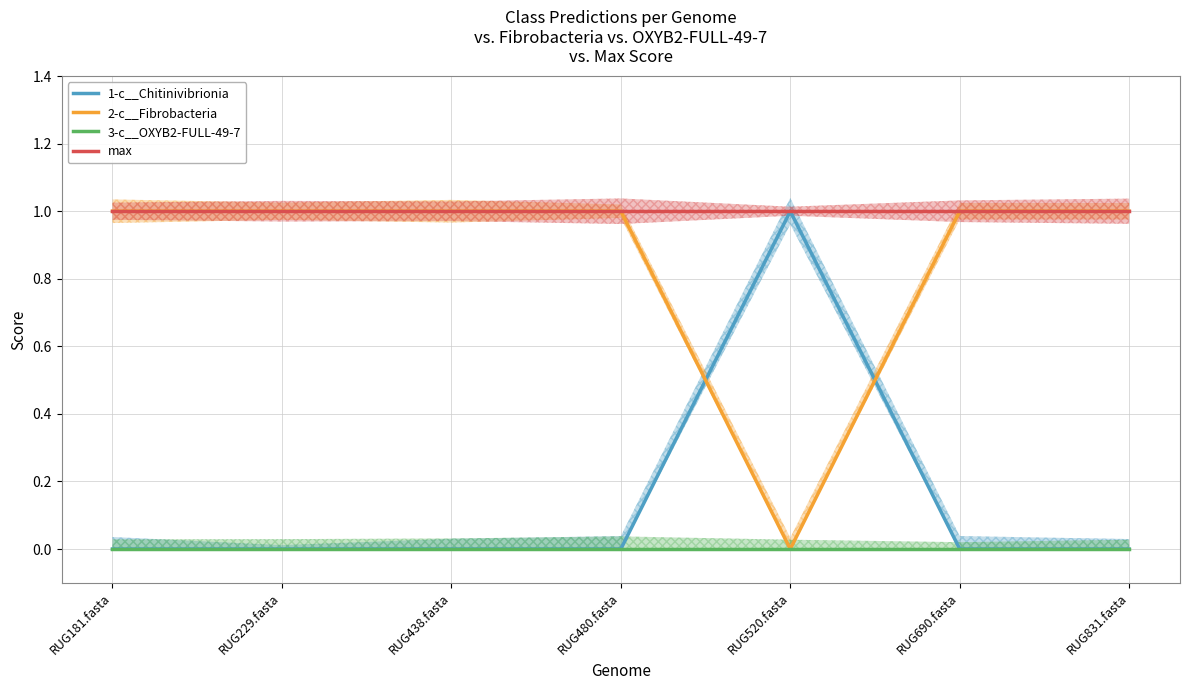

What are all the series names shown in the legend?

1-c__Chitinivibrionia, 2-c__Fibrobacteria, 3-c__OXYB2-FULL-49-7, max